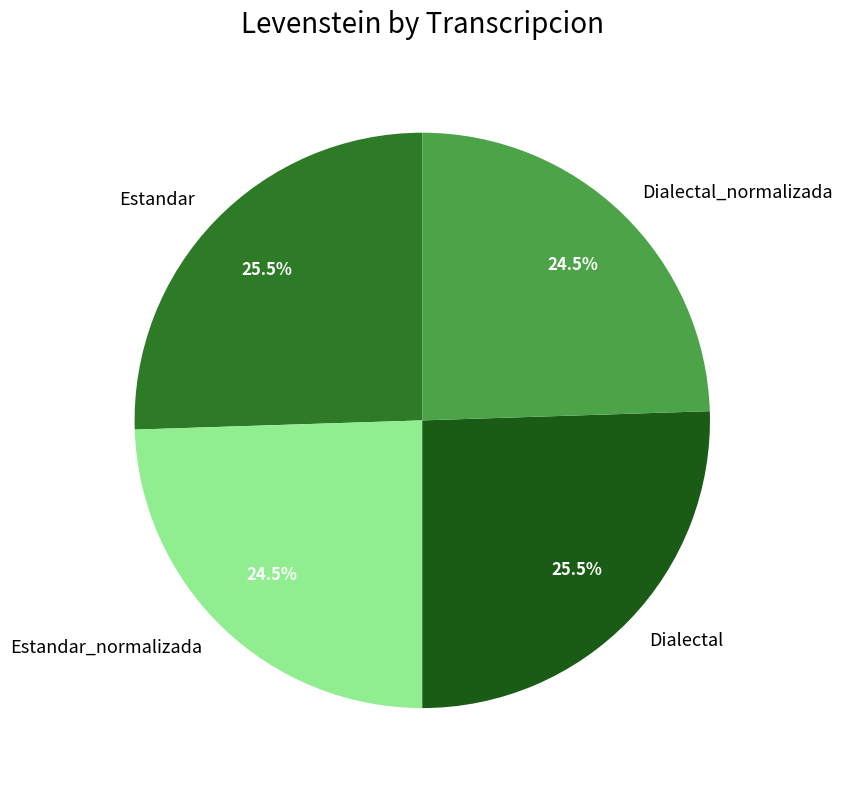

Is there any slice that represents more than half of the pie?

No